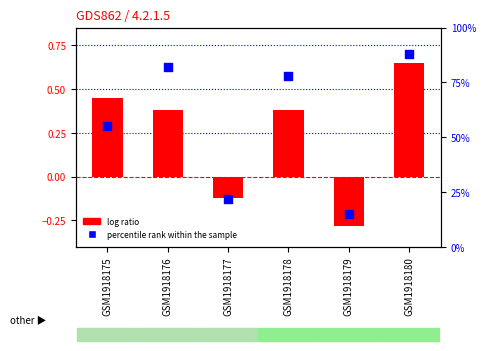

Which series contains the highest Y value?

percentile rank within the sample